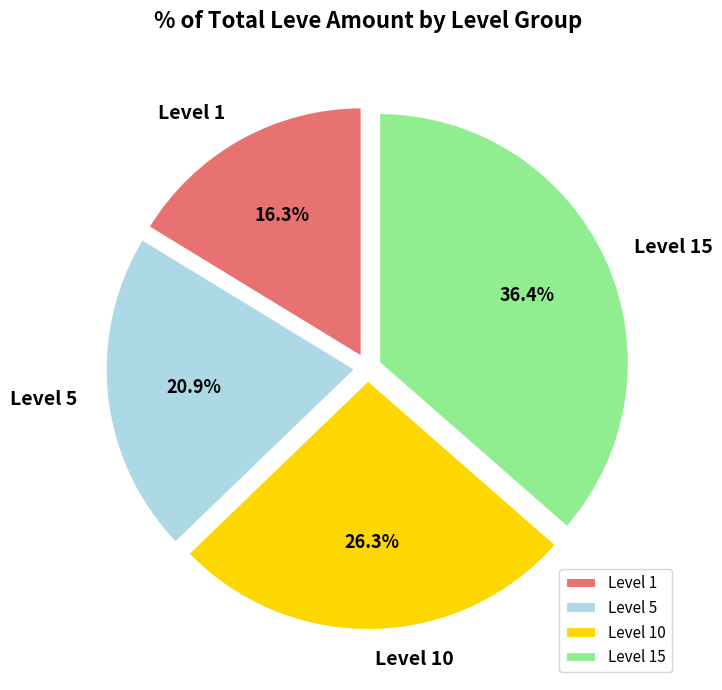

What is the ratio of the value at Level 1 to the value at Level 5?

0.8